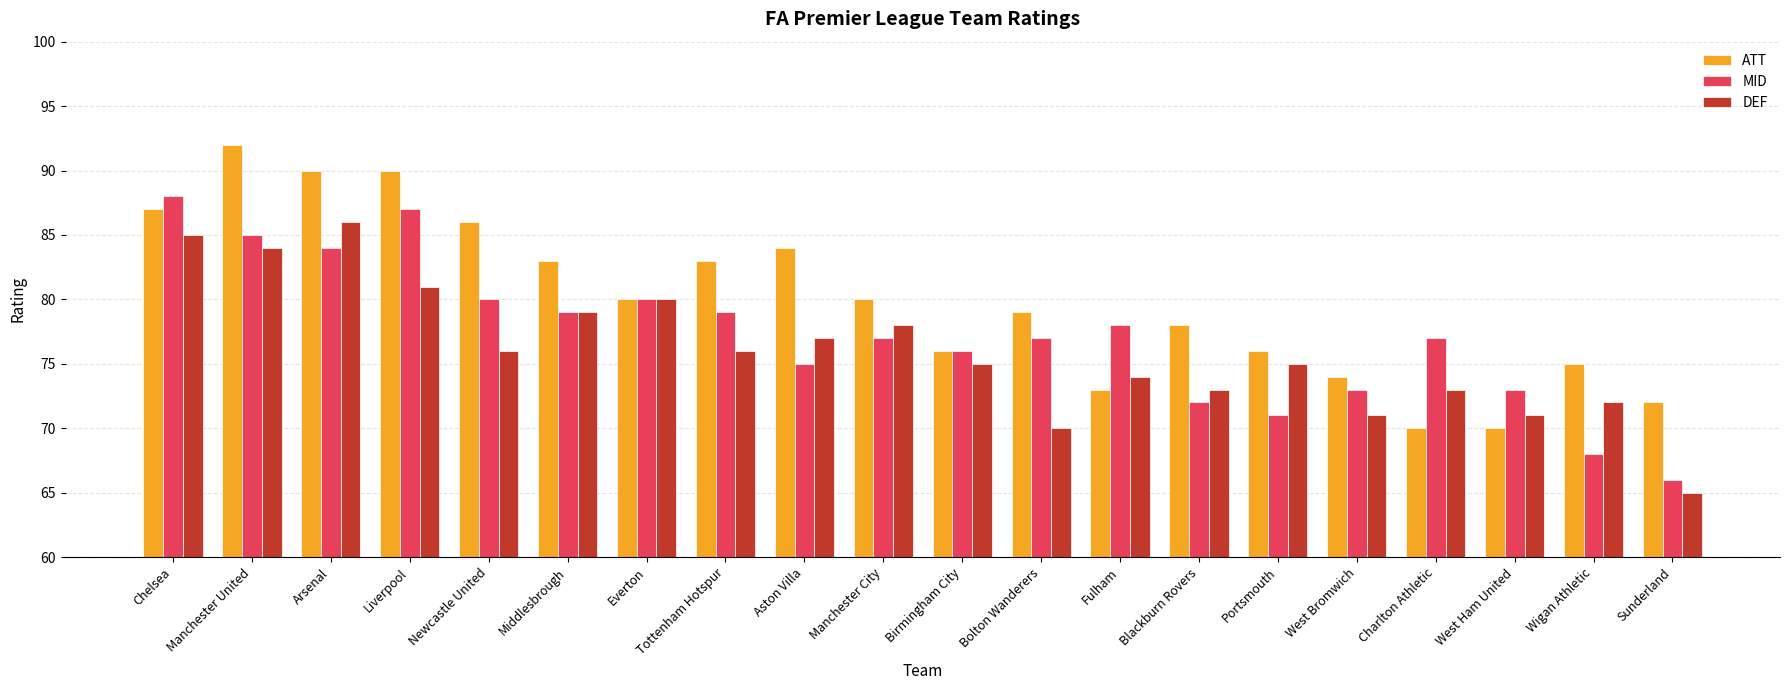

What value does the ATT series have at Aston Villa?

84